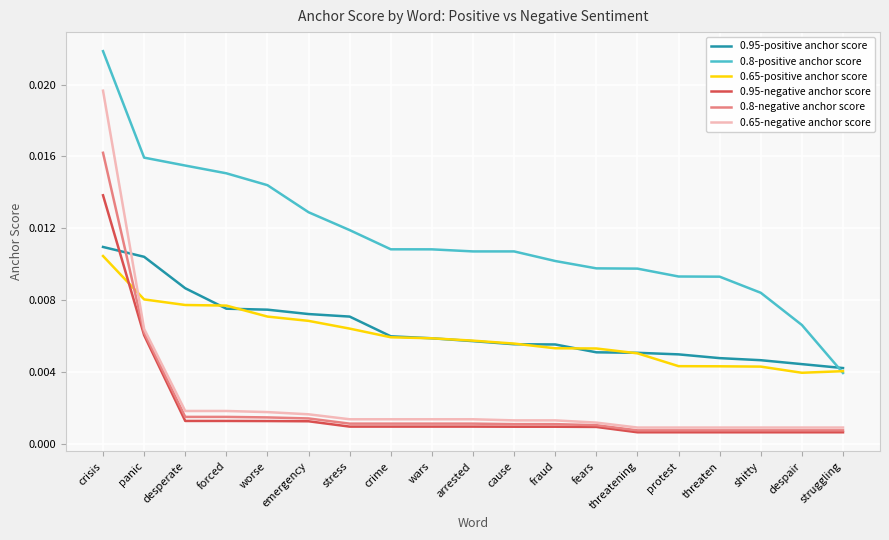

At which category does the chart reach its peak across all series?

crisis